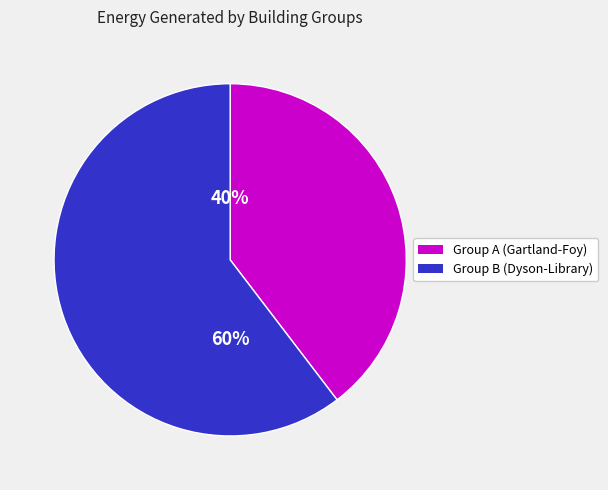

Does any single category account for the majority?

Yes